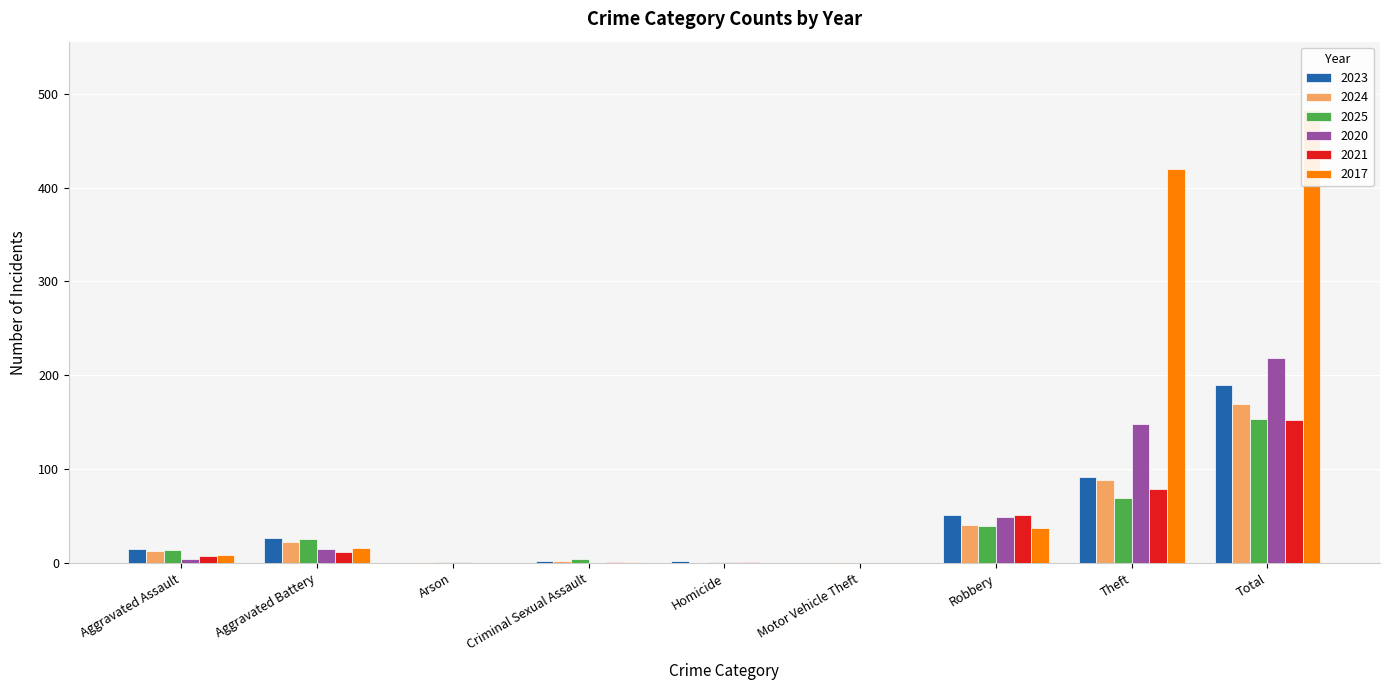

At which category does the chart reach its peak across all series?

Total